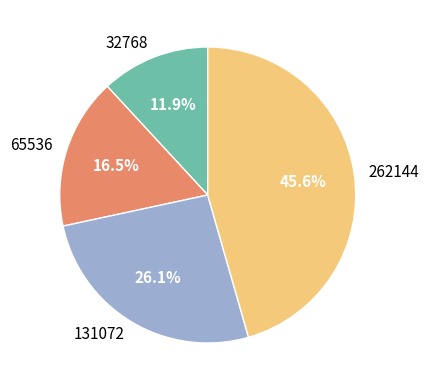

Is it true that 65536 is 30% of the pie?

False